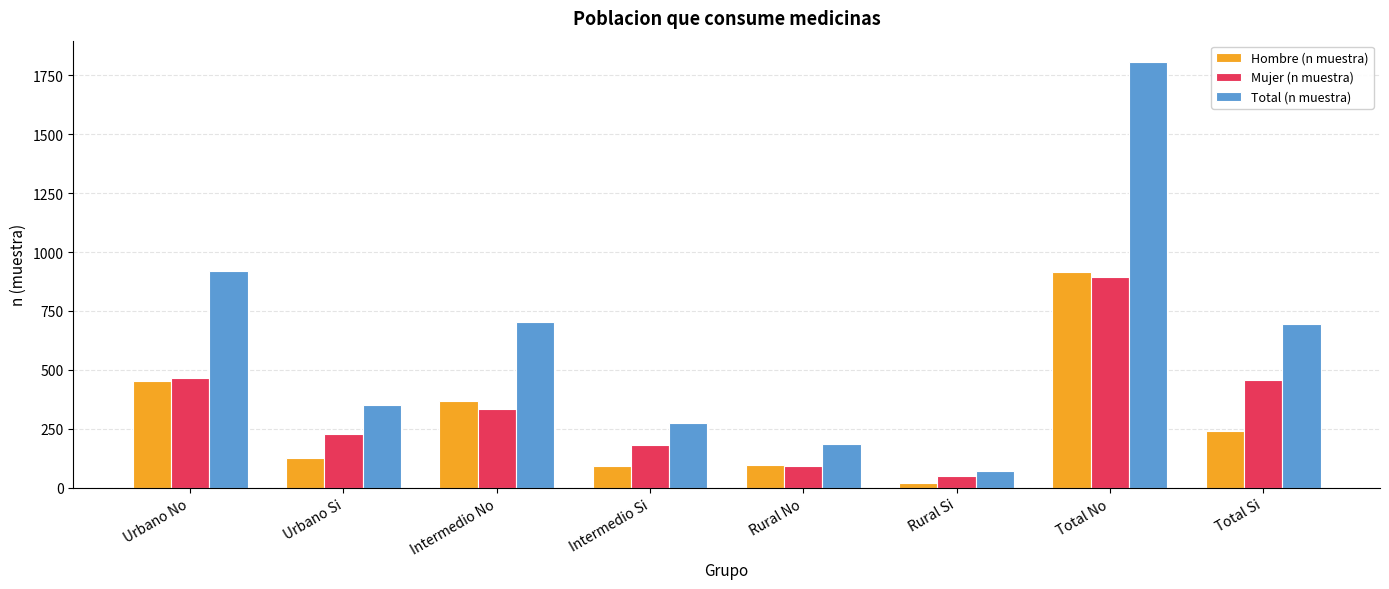

What is the difference between the highest and lowest values at Total No?

914